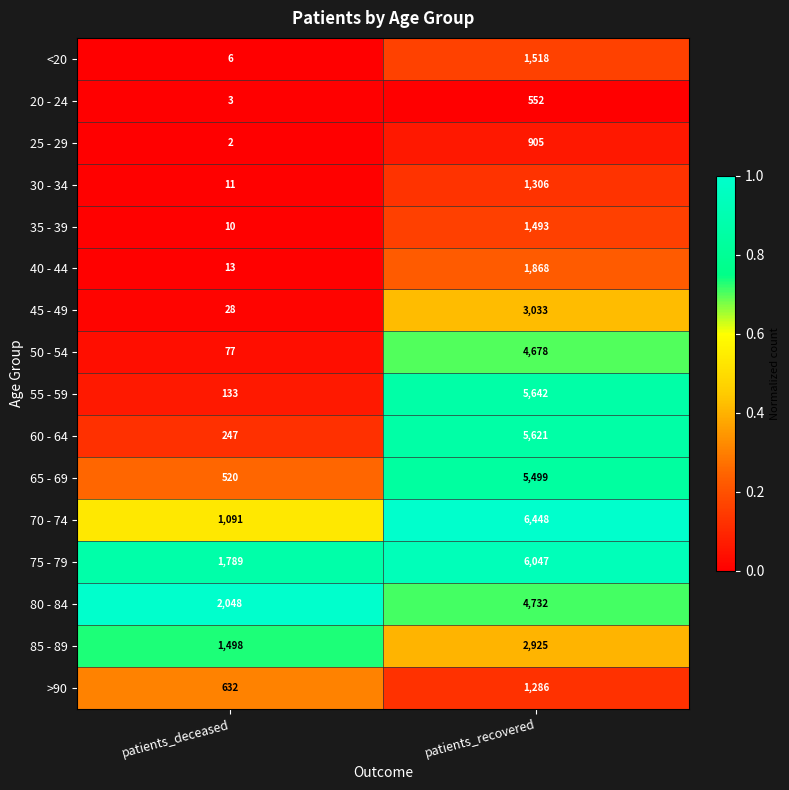

What is the greatest value displayed?

6448